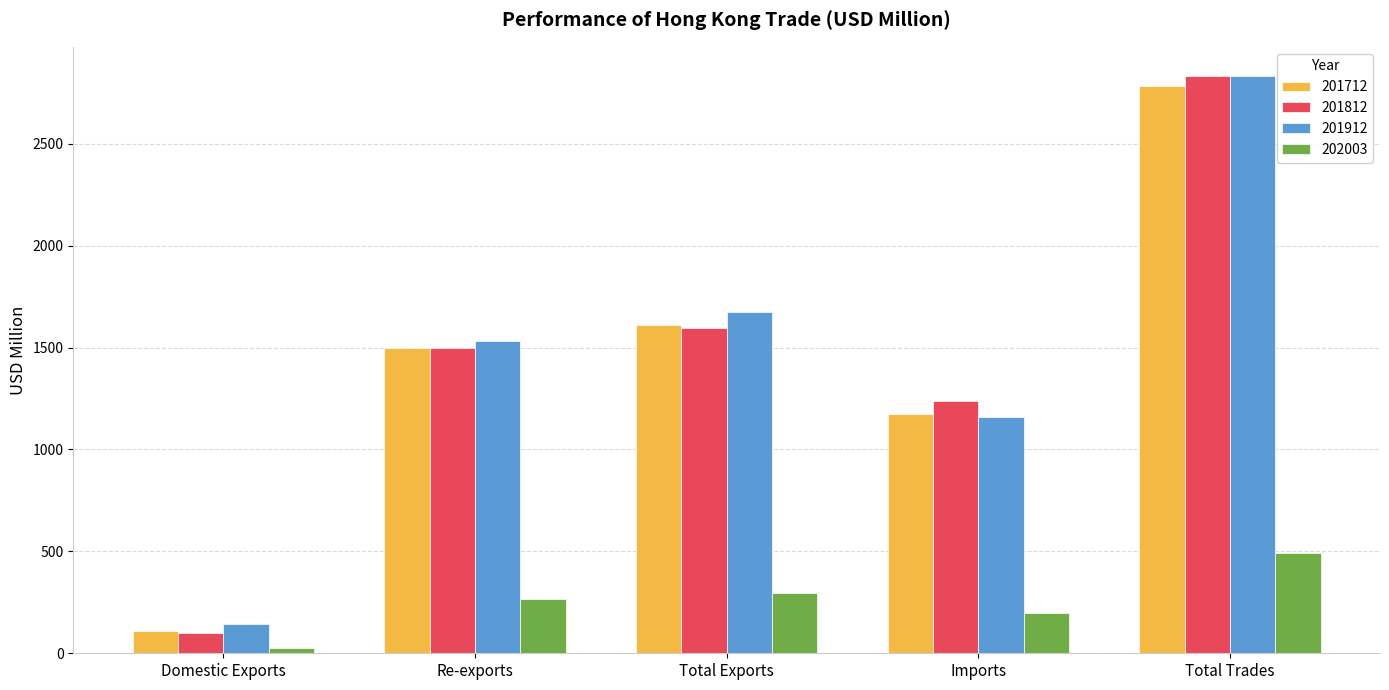

At which label does 201712 reach its minimum?

Domestic Exports